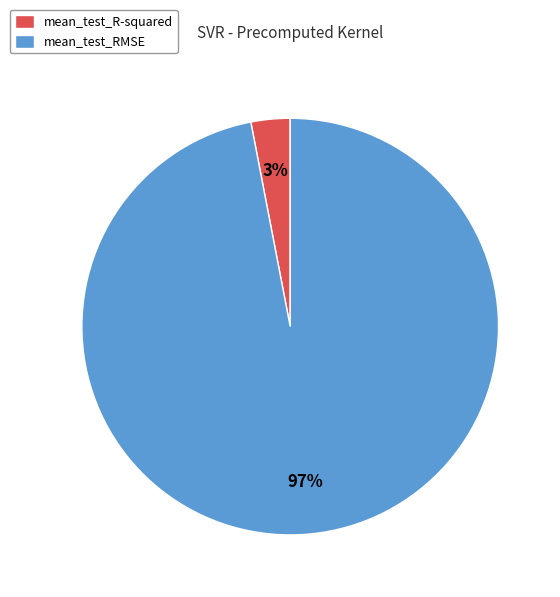

Is it true that mean_test_R-squared is 3% of the pie?

True